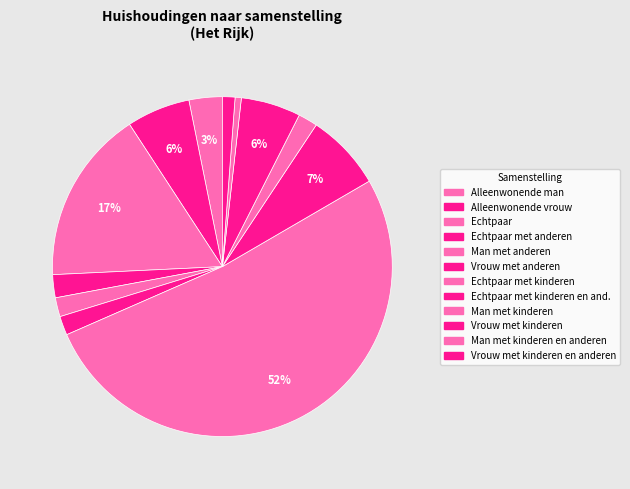

Which slice represents more than half of the pie?

Echtpaar met kinderen